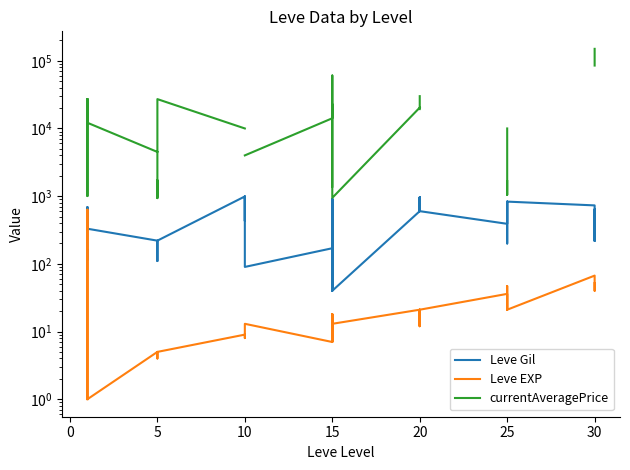

How many values in the Leve EXP series are below 13?

19